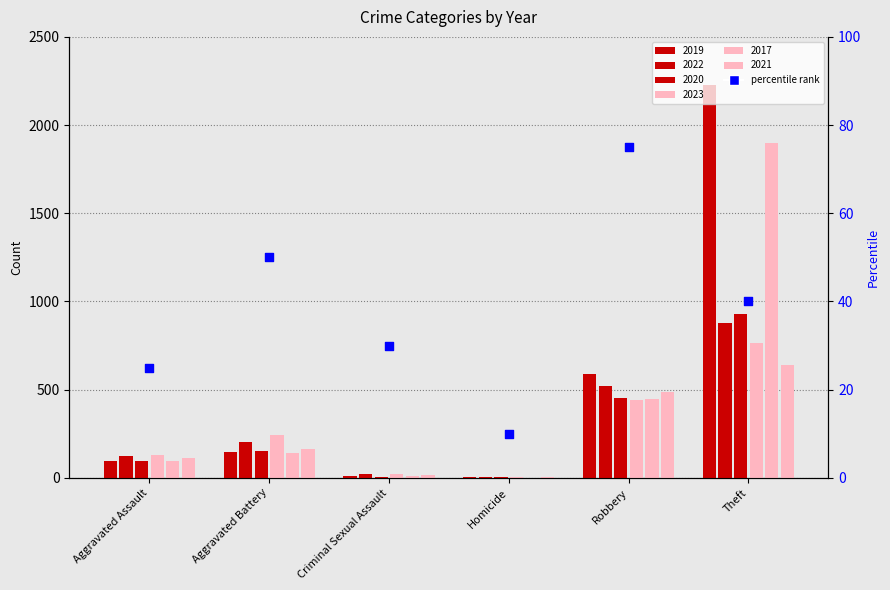

Which series contains the highest Y value?

2019